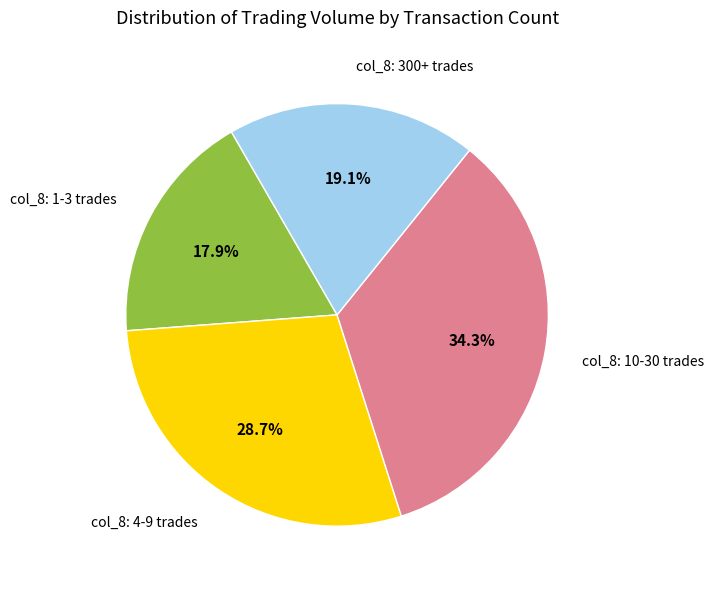

Rank the categories by value from highest to lowest.

col_8: 10-30 trades, col_8: 4-9 trades, col_8: 300+ trades, col_8: 1-3 trades